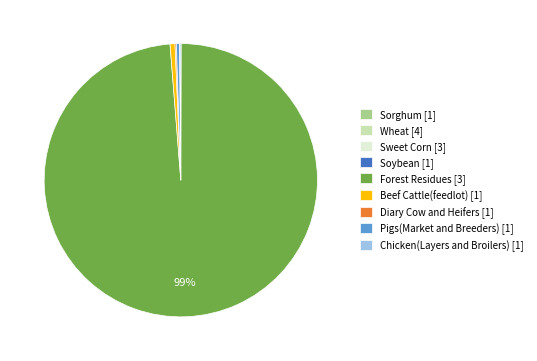

Is it true that Beef Cattle(feedlot) [1] is 1% of the pie?

True